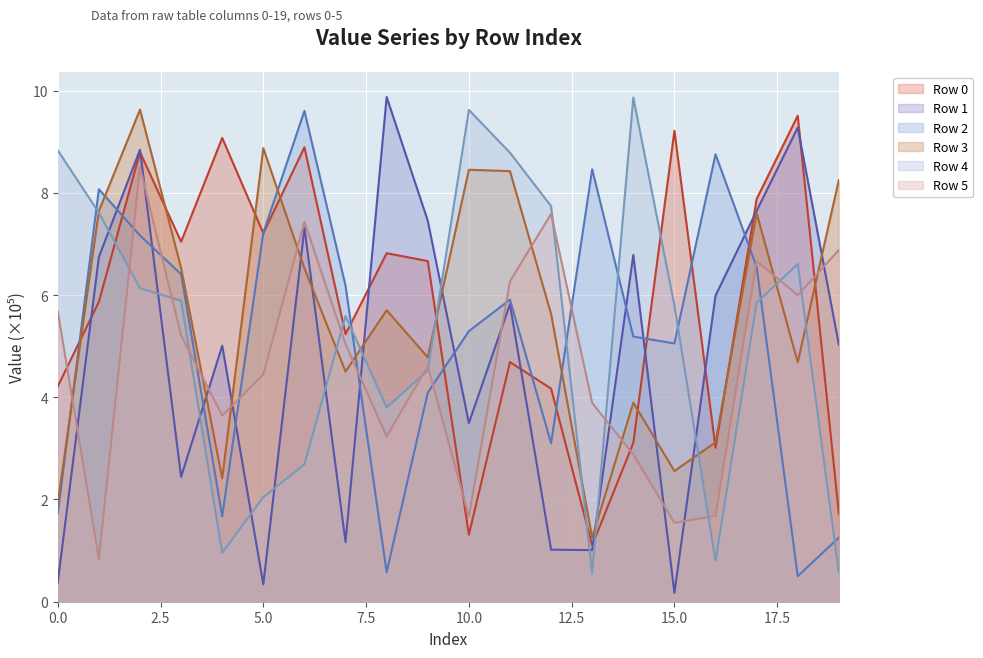

What is the sum of all Row 5 values?

93.7